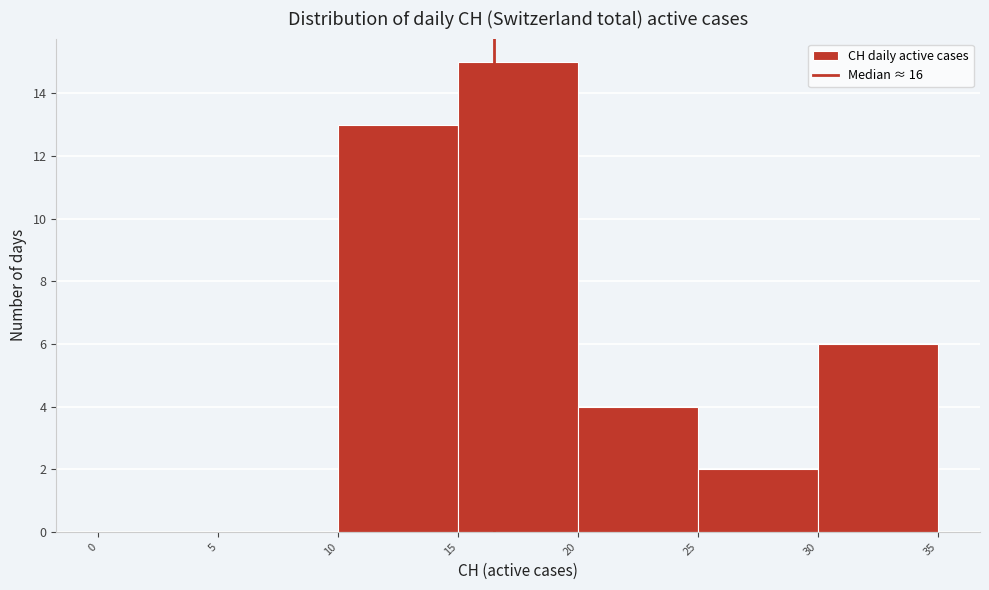

Reading left to right, list every bar in this chart as the range it spans on the x-axis followed by its height. The values are not printed on the chart, so give them approximately, as read against the axis.

0 to 5: 0
5 to 10: 0
10 to 15: 13
15 to 20: 15
20 to 25: 4
25 to 30: 2
30 to 35: 6